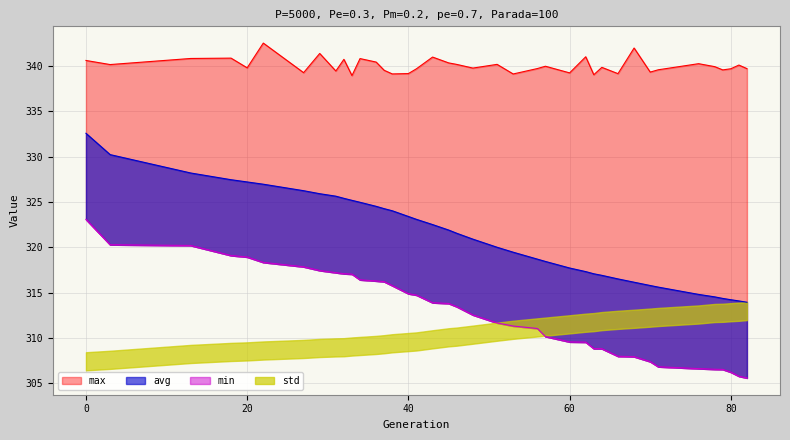

Reading right to left, what are all the values shown in this chart?

min: 82=305.6	81=305.8	80=306.2	79=306.5	78=306.5	76=306.6	71=306.8	70=307.4	68=307.9	66=308.0	64=308.8	63=308.8	62=309.5	60=309.6	57=310.2	56=311.0	53=311.3	51=311.6	48=312.5	46=313.4	45=313.8	43=313.9	41=314.7	40=314.9	38=315.8	37=316.2	36=316.3	34=316.4	33=317.0	32=317.1	31=317.2	29=317.4	27=317.8	22=318.3	20=318.9	18=319.1	13=320.2	3=320.3	0=323.1
max: 82=339.7	81=340.1	80=339.7	79=339.6	78=339.9	76=340.2	71=339.6	70=339.3	68=342.0	66=339.1	64=339.8	63=339.0	62=341.0	60=339.2	57=340.0	56=339.7	53=339.1	51=340.2	48=339.8	46=340.2	45=340.3	43=341.0	41=339.7	40=339.2	38=339.1	37=339.5	36=340.4	34=340.8	33=338.9	32=340.7	31=339.4	29=341.4	27=339.3	22=342.5	20=339.8	18=340.9	13=340.8	3=340.2	0=340.6
avg: 82=313.9	81=314.1	80=314.2	79=314.4	78=314.5	76=314.8	71=315.6	70=315.8	68=316.1	66=316.5	64=316.9	63=317.1	62=317.3	60=317.7	57=318.4	56=318.7	53=319.5	51=320.0	48=320.9	46=321.5	45=321.9	43=322.5	41=323.1	40=323.4	38=324.0	37=324.3	36=324.5	34=325.0	33=325.2	32=325.4	31=325.6	29=325.9	27=326.2	22=327.0	20=327.2	18=327.4	13=328.2	3=330.2	0=332.6